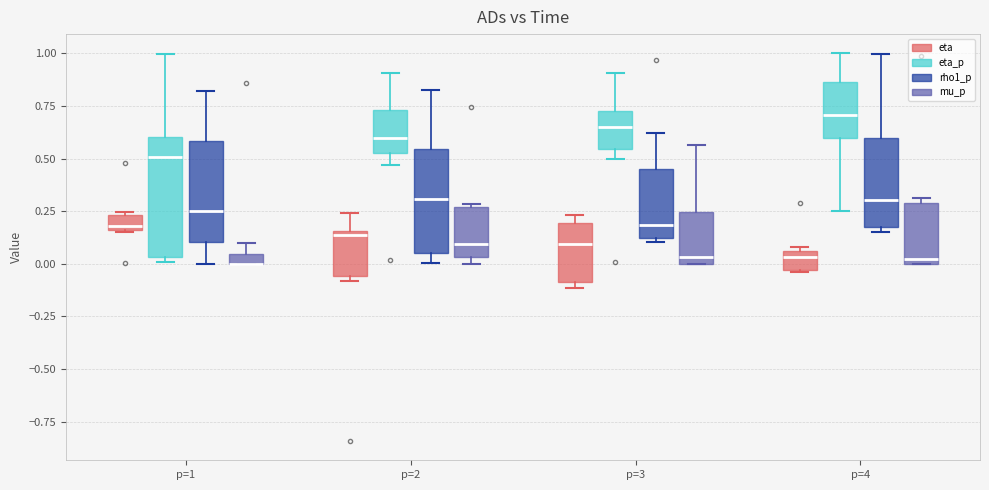

Which box is the tallest, from its lower edge to its upper edge?

p=1 (eta_p)